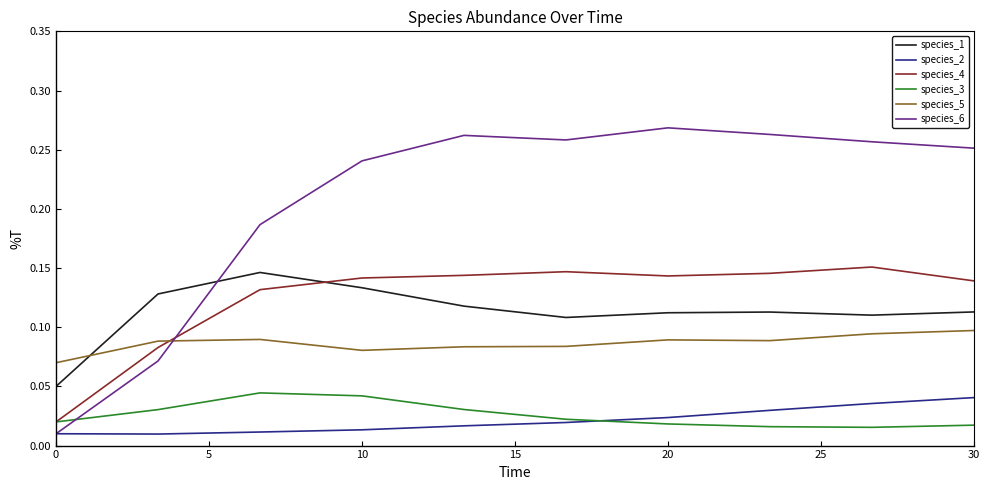

True or false: species_2 and species_5 intersect in this chart.

False